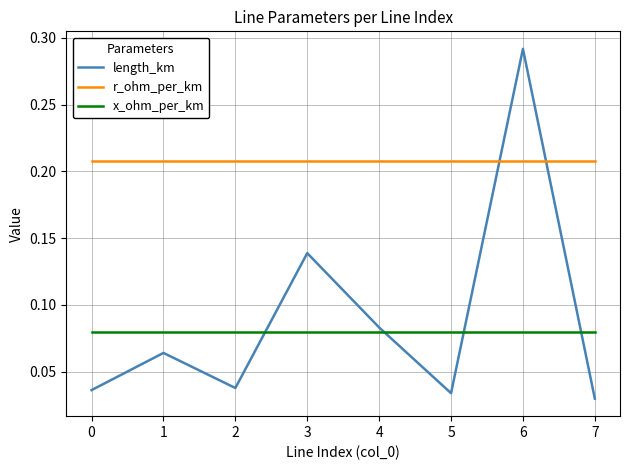

Which category has the highest value across all series?

6